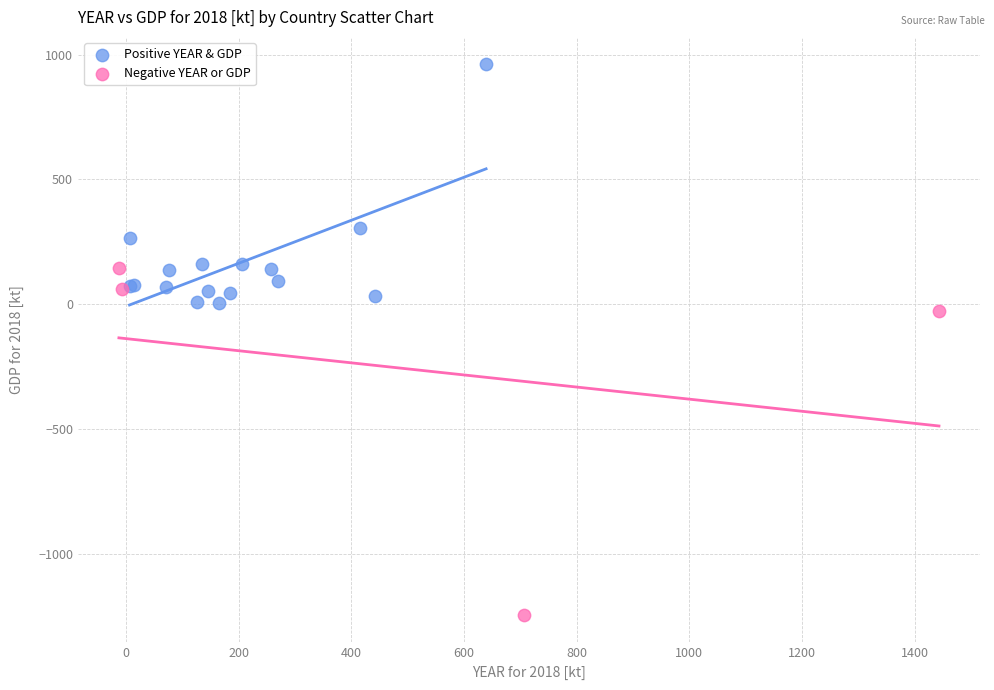

Which series contains the highest Y value?

Positive YEAR & GDP